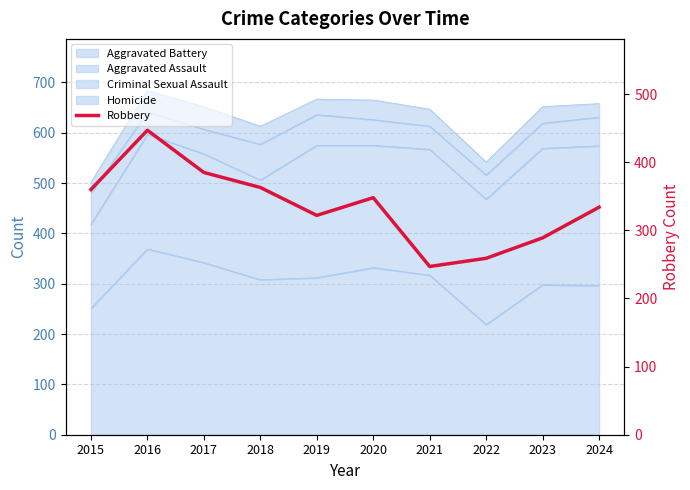

Is it true that the value at 2015 is 360?

True